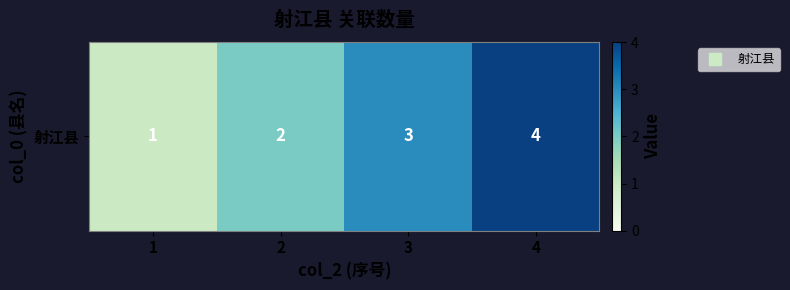

Where is the data nearest to the value 2?

2